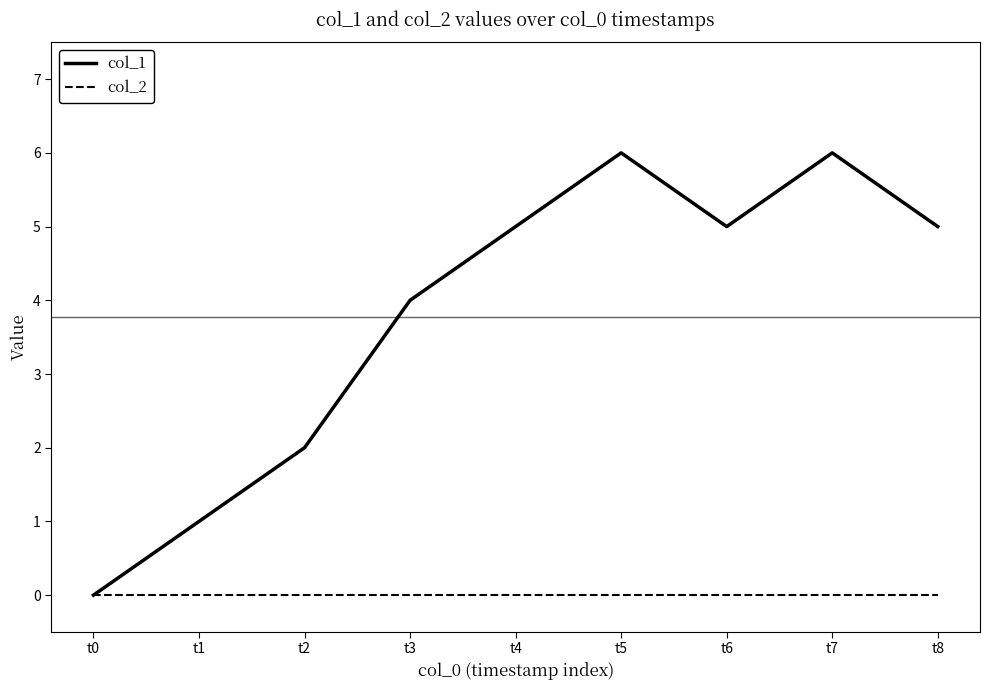

Where is the first local maximum for col_1?

t5